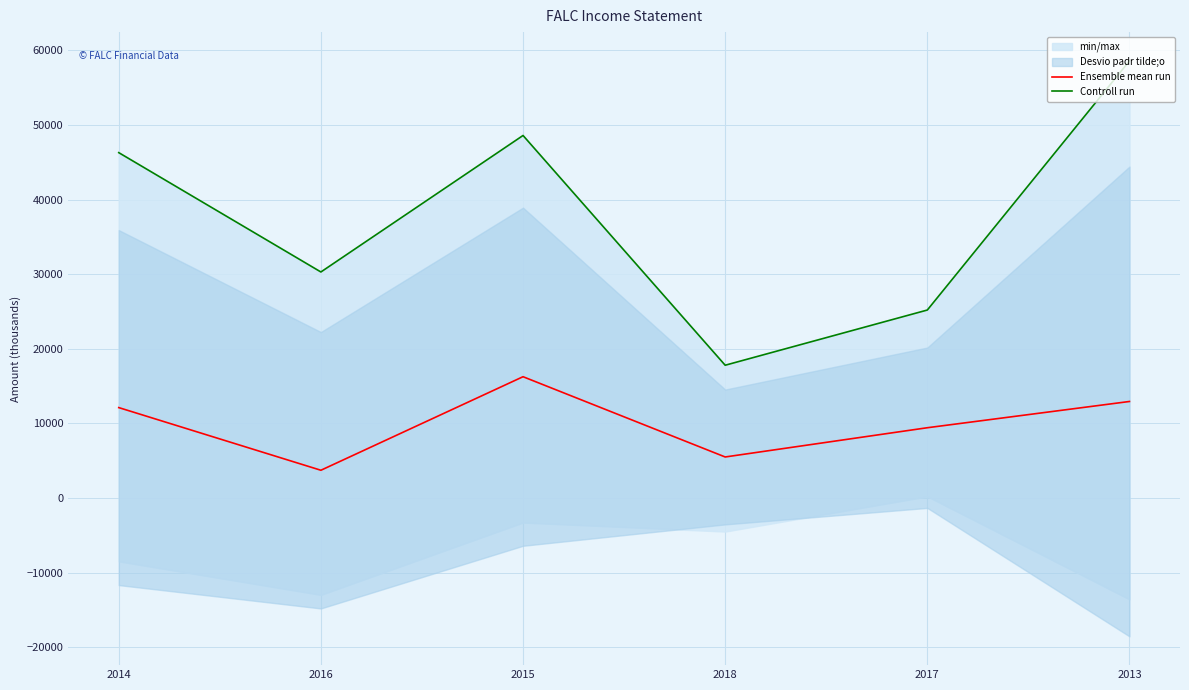

The Ensemble mean run series shows 18666 at 2013. True or false?

False